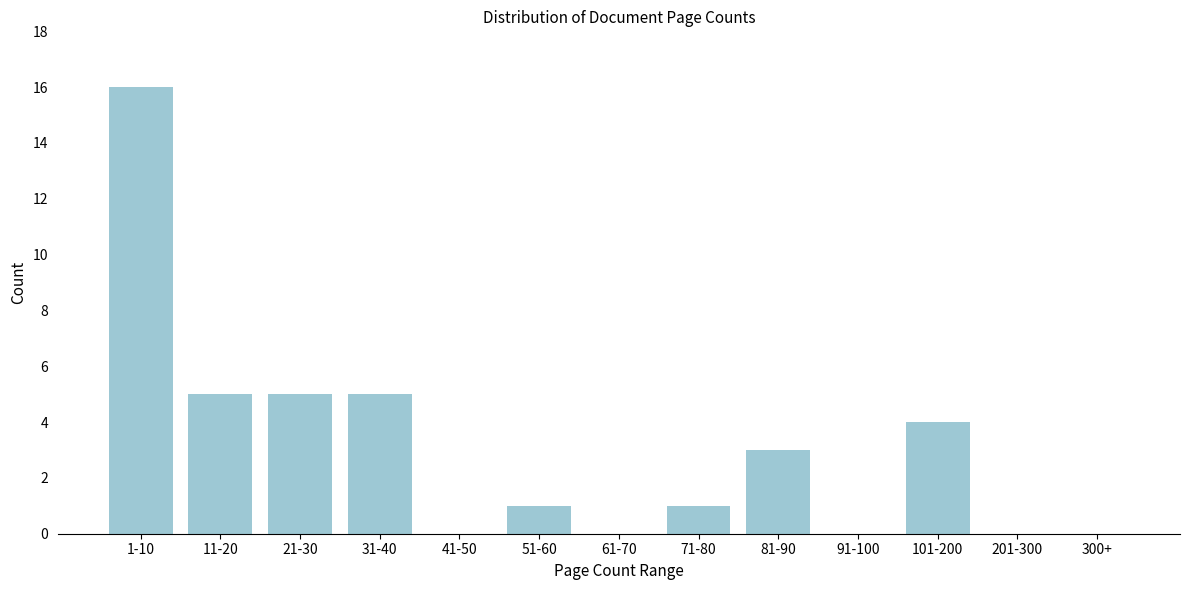

Reading right to left, extract all data points from this chart.

300+=0	201-300=0	101-200=4	91-100=0	81-90=3	71-80=1	61-70=0	51-60=1	41-50=0	31-40=5	21-30=5	11-20=5	1-10=16